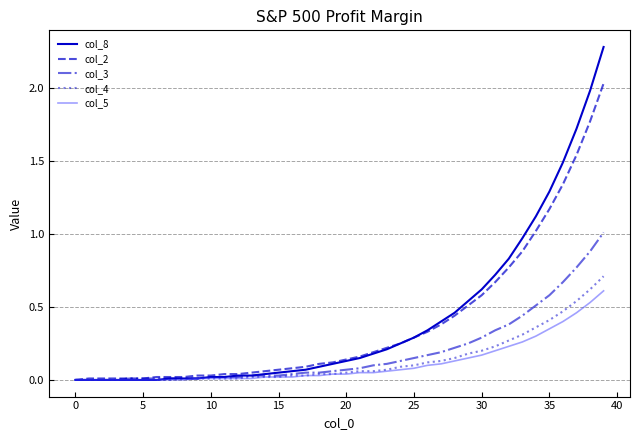

Reading right to left, transcribe all the data shown in this chart.

col_8: 2.3	2.0	1.7	1.5	1.3	1.1	1.0	0.8	0.7	0.6	0.5	0.5	0.4	0.3	0.3	0.2	0.2	0.2	0.1	0.1	0.1	0.1	0.1	0.1	0.1	0.0	0.0	0.0	0.0	0.0	0.0	0.0	0.0	0.0	0.0	0.0	0.0	0.0	0.0	0.0
col_2: 2.0	1.8	1.5	1.3	1.2	1.0	0.9	0.8	0.7	0.6	0.5	0.4	0.4	0.3	0.3	0.2	0.2	0.2	0.2	0.1	0.1	0.1	0.1	0.1	0.1	0.1	0.1	0.0	0.0	0.0	0.0	0.0	0.0	0.0	0.0	0.0	0.0	0.0	0.0	0.0
col_3: 1.0	0.9	0.8	0.7	0.6	0.5	0.4	0.4	0.3	0.3	0.2	0.2	0.2	0.2	0.1	0.1	0.1	0.1	0.1	0.1	0.1	0.1	0.1	0.0	0.0	0.0	0.0	0.0	0.0	0.0	0.0	0.0	0.0	0.0	0.0	0.0	0.0	0.0	0.0	0.0
col_4: 0.7	0.6	0.5	0.5	0.4	0.4	0.3	0.3	0.2	0.2	0.2	0.1	0.1	0.1	0.1	0.1	0.1	0.1	0.1	0.1	0.0	0.0	0.0	0.0	0.0	0.0	0.0	0.0	0.0	0.0	0.0	0.0	0.0	0.0	0.0	0.0	0.0	0.0	0.0	0.0
col_5: 0.6	0.5	0.5	0.4	0.3	0.3	0.3	0.2	0.2	0.2	0.1	0.1	0.1	0.1	0.1	0.1	0.1	0.1	0.1	0.0	0.0	0.0	0.0	0.0	0.0	0.0	0.0	0.0	0.0	0.0	0.0	0.0	0.0	0.0	0.0	0.0	0.0	0.0	0.0	0.0